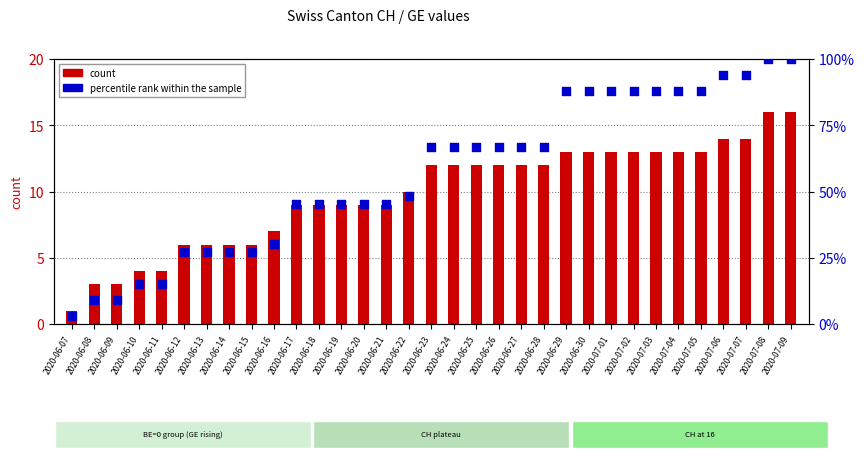

Which series has the largest total across all categories?

percentile rank within the sample